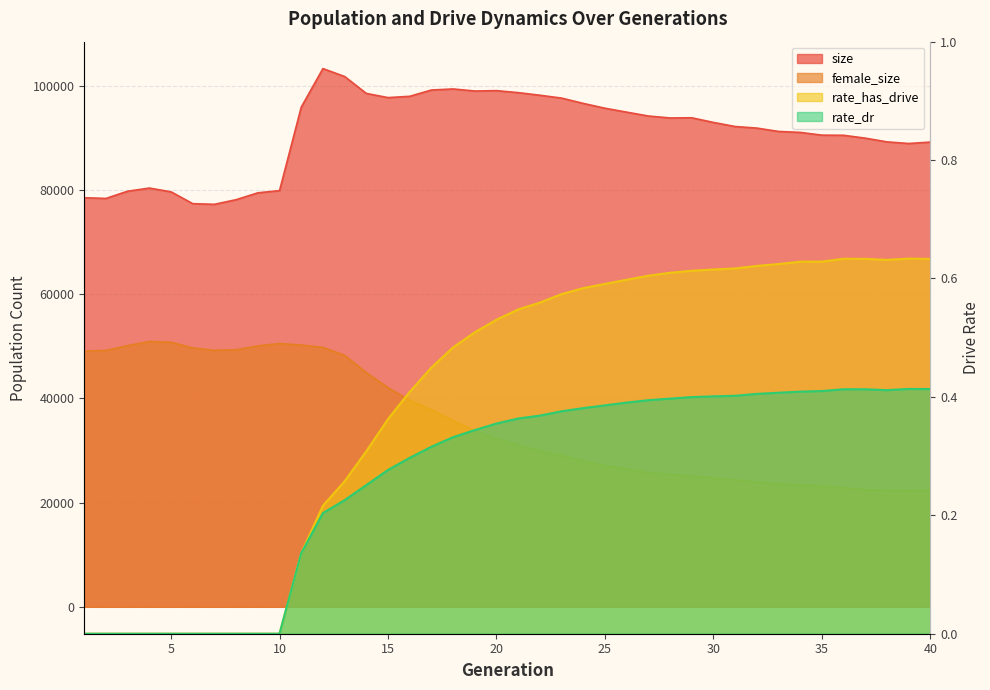

True or false: rate_has_drive and female_size cross at least once.

False